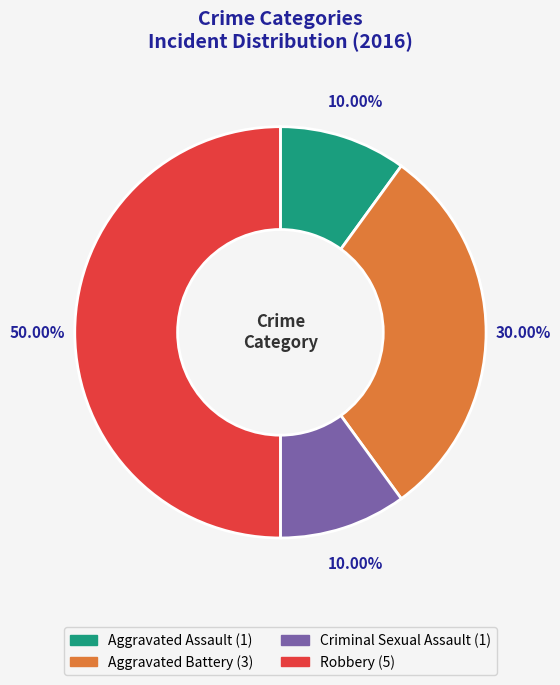

To the nearest percent, what is the difference between the largest and smallest slice percentages?

40%